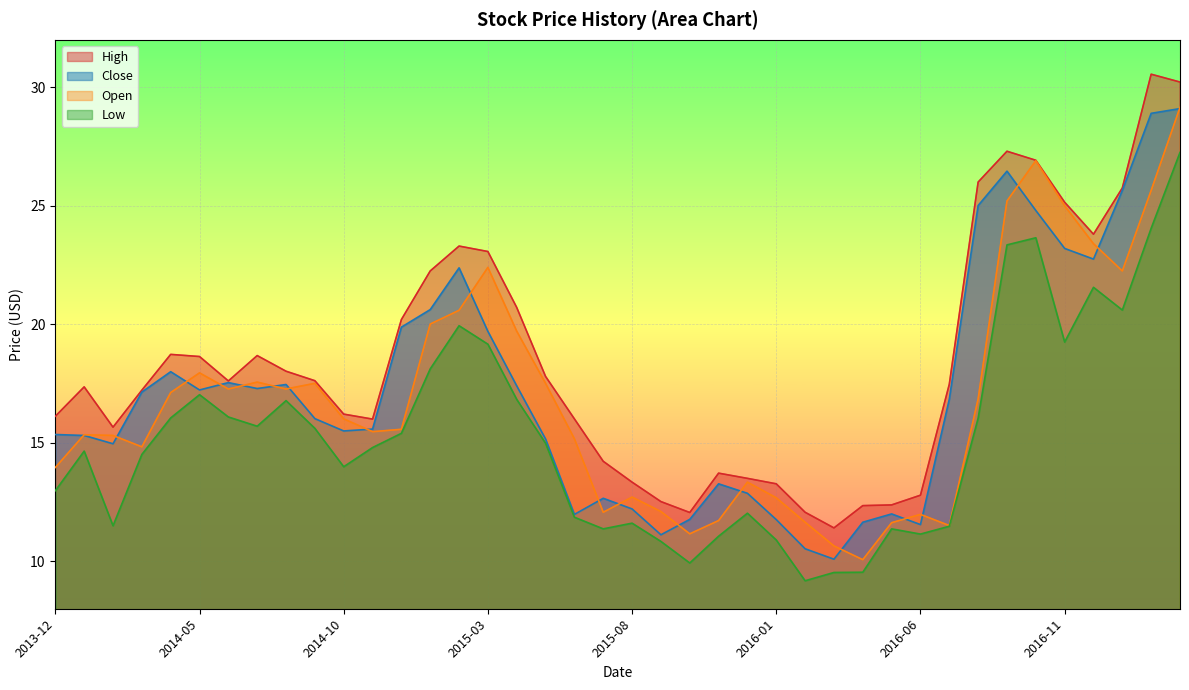

Is the value of Low at 2014-11-01 greater than the value of Open at 2015-01-01?

No